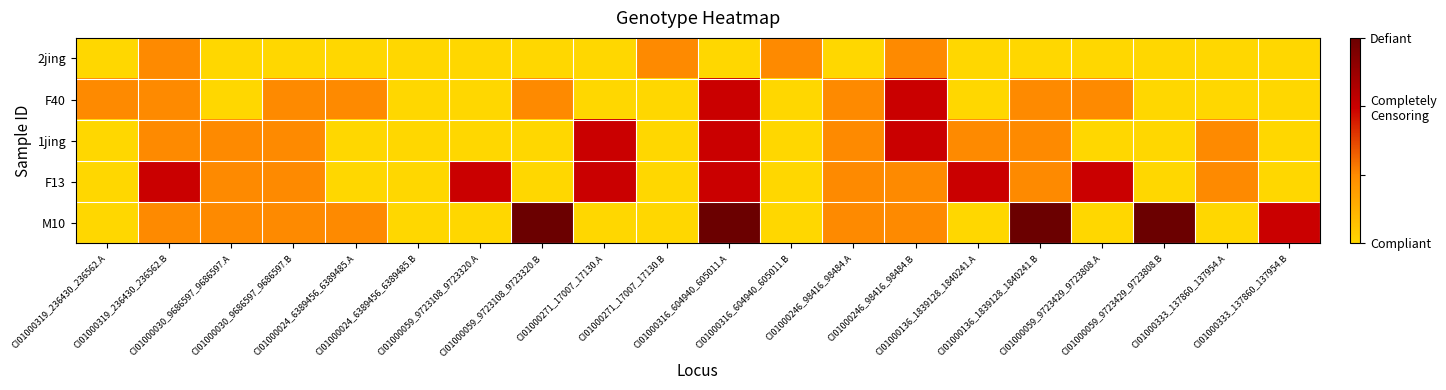

How many data points does each series have?

20